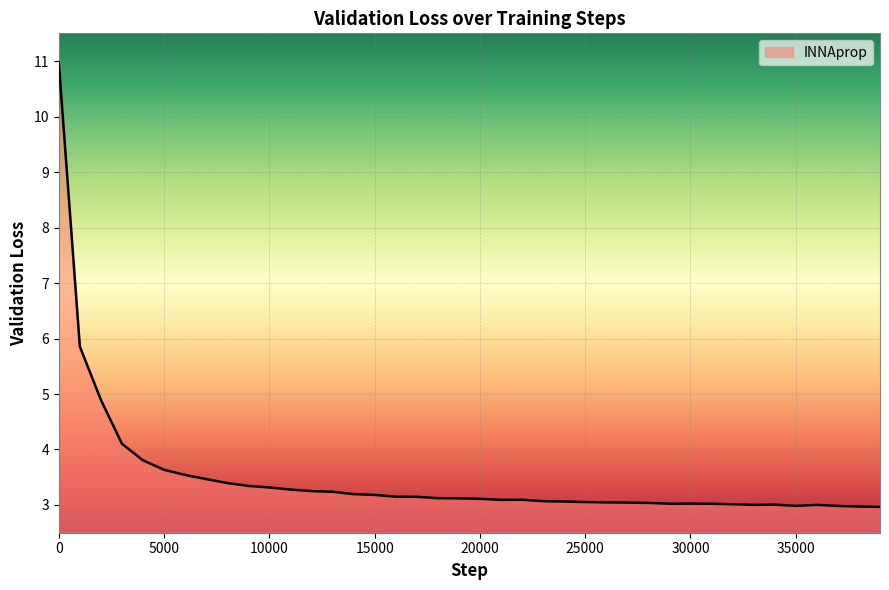

What is the smallest value displayed?

3.0